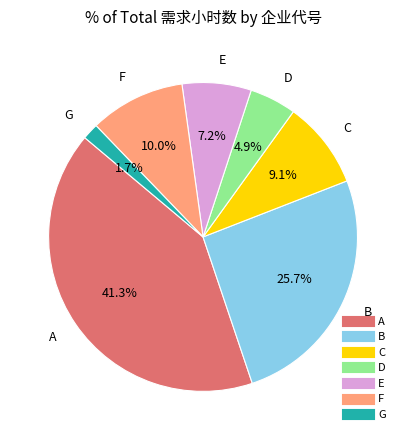

Does F represent more than half of the total?

No